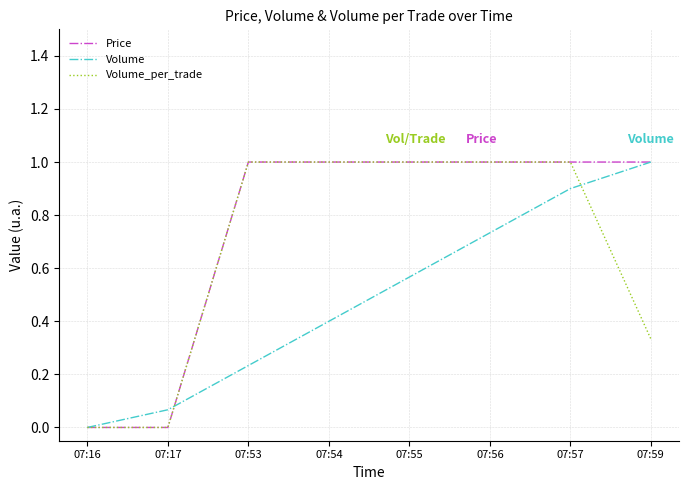

Count the number of categories in the chart.

8